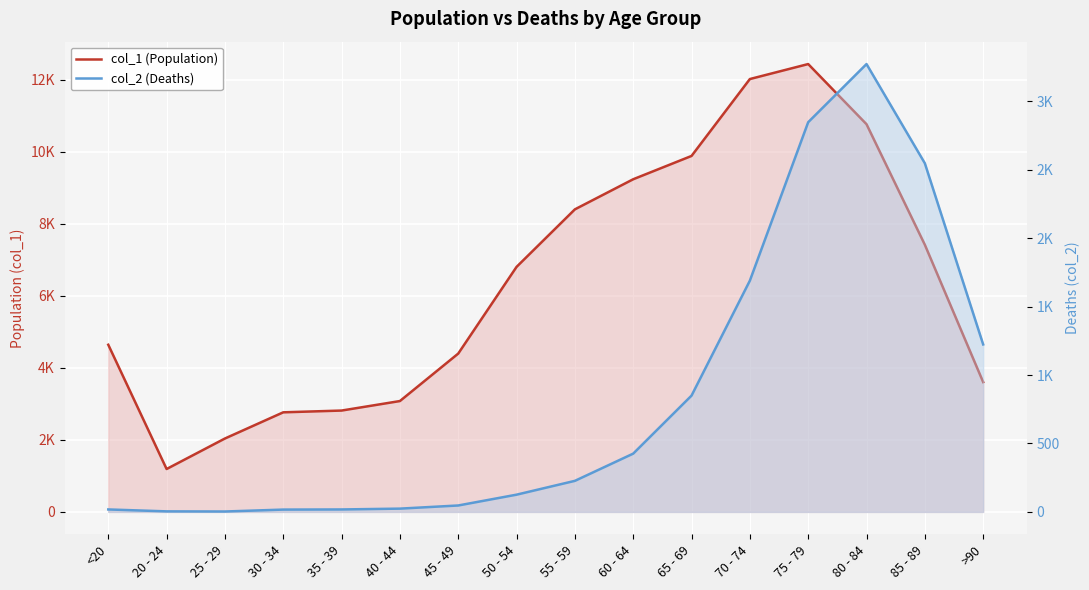

At which label is col_2 (Deaths) closest to 1638?

70 - 74